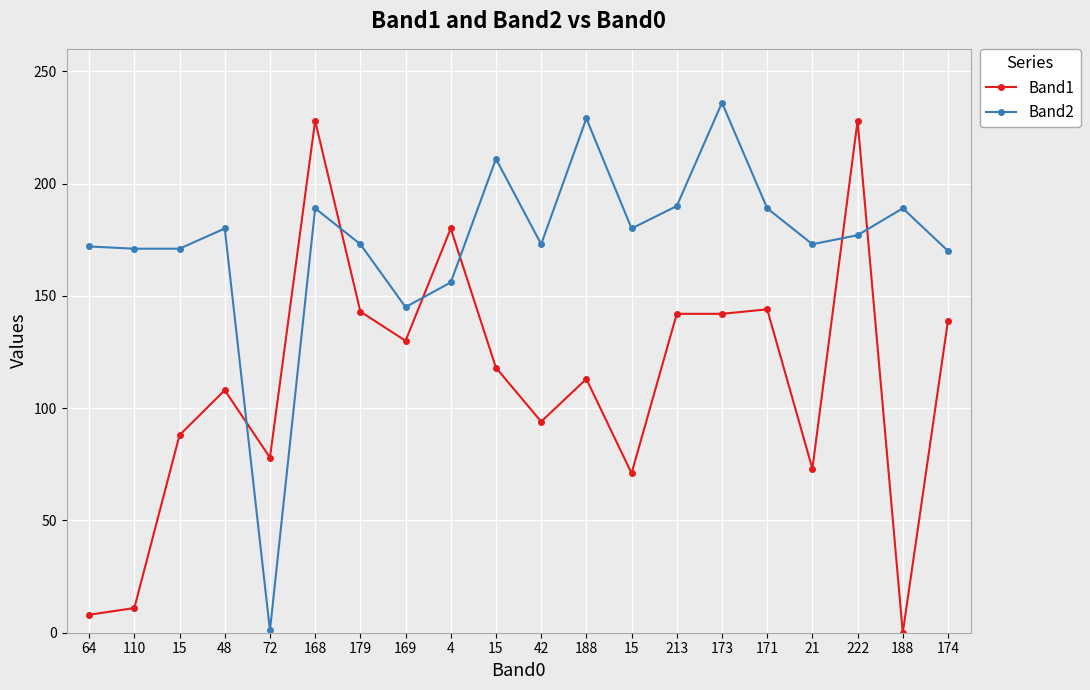

Reading left to right, transcribe all the data shown in this chart.

Band1: 8	11	88	108	78	228	143	130	180	118	94	113	71	142	142	144	73	228	0	139
Band2: 172	171	171	180	1	189	173	145	156	211	173	229	180	190	236	189	173	177	189	170